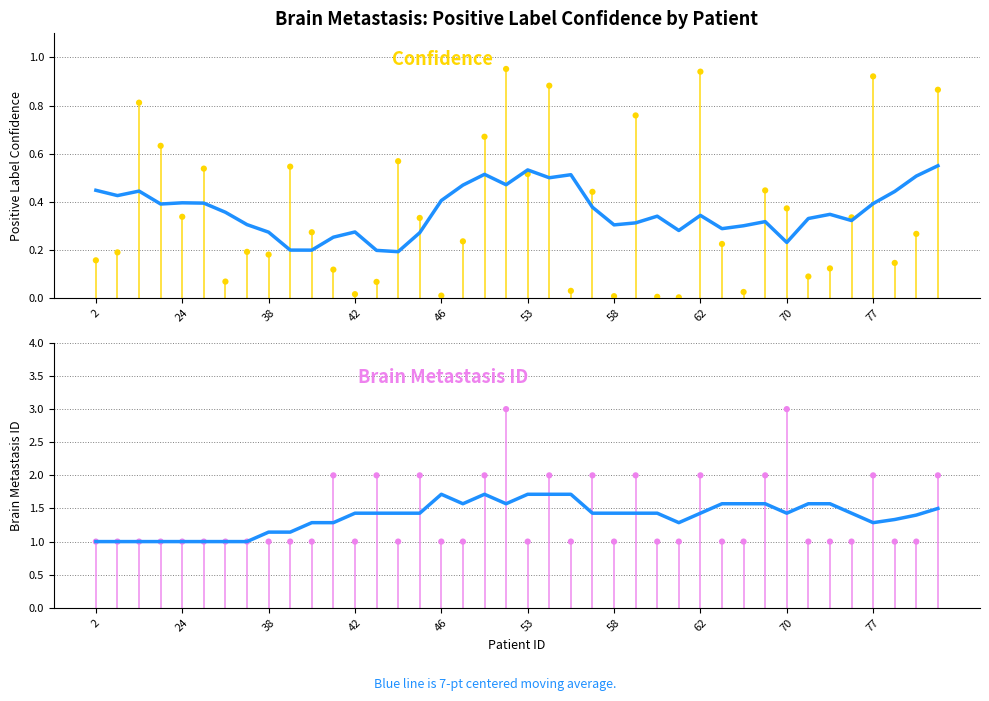

What is the total value across all series at 33?

1.2